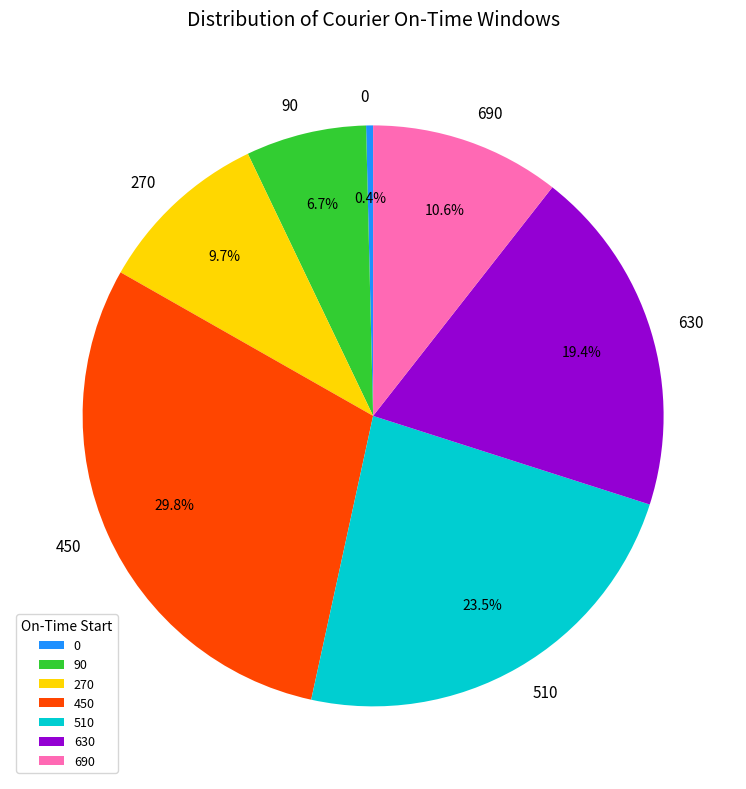

Rank the categories by value from lowest to highest.

0, 90, 270, 690, 630, 510, 450